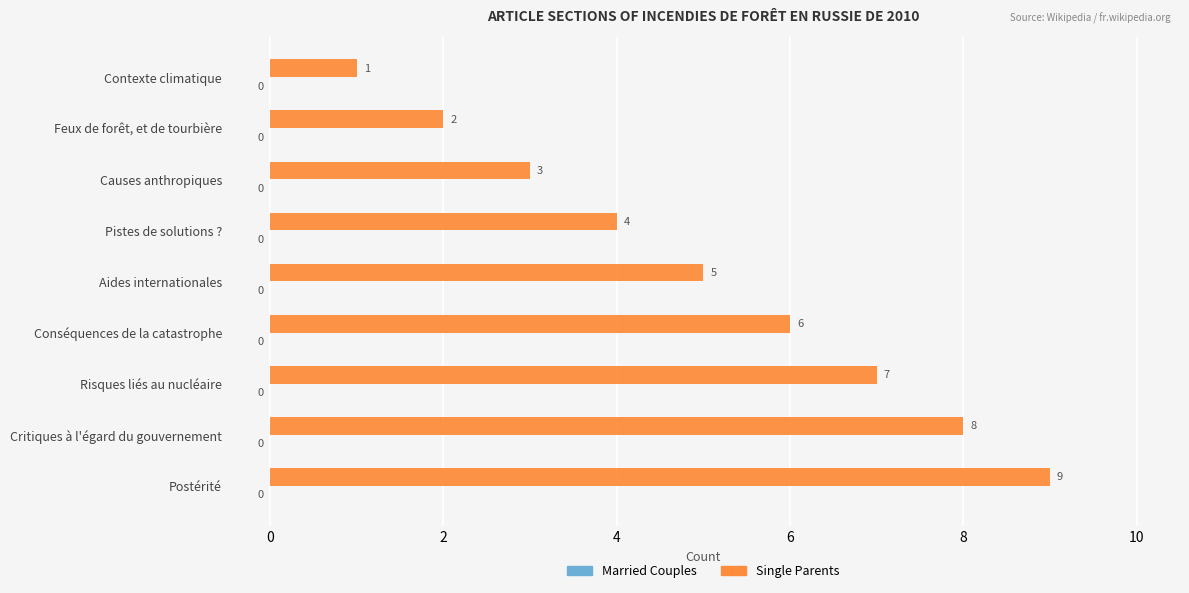

What is the change in value from Aides internationales to Critiques à l'égard du gouvernement?

+3